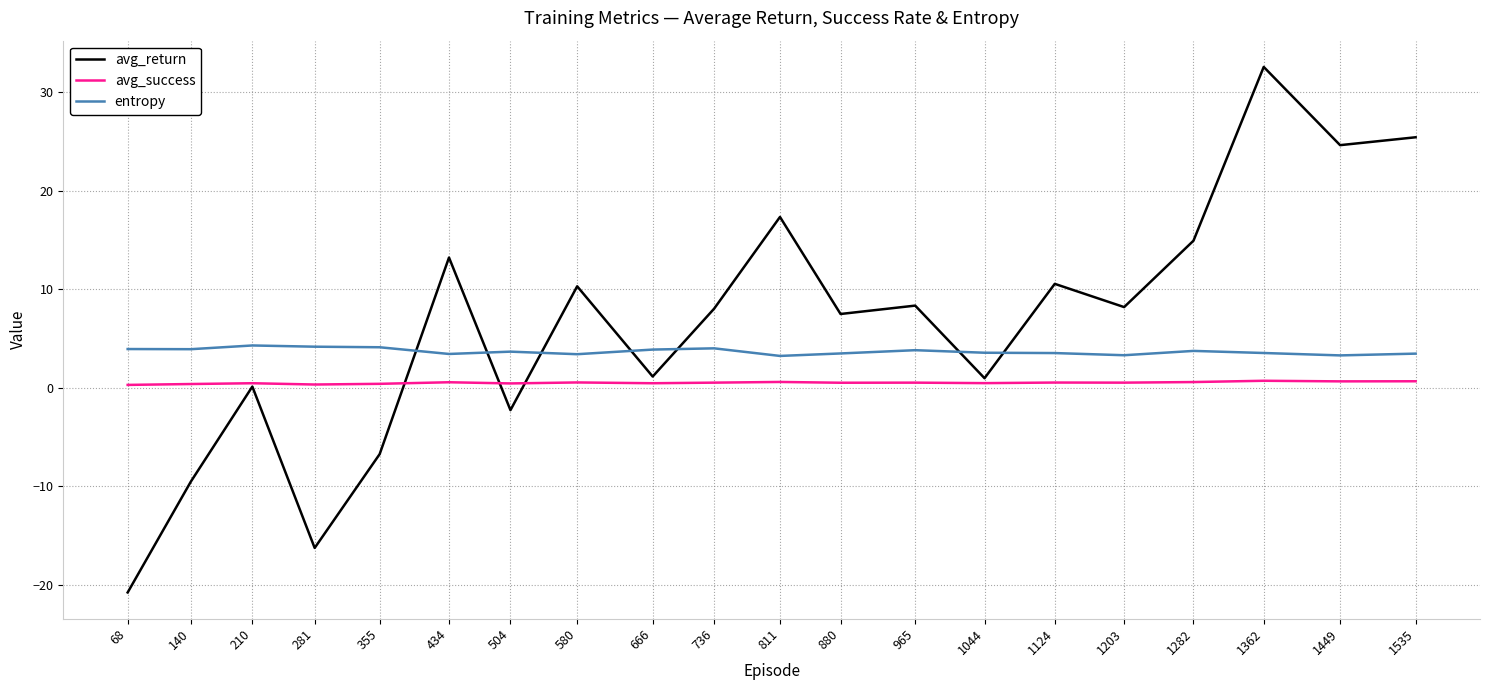

At which label does avg_return first exceed 8?

434